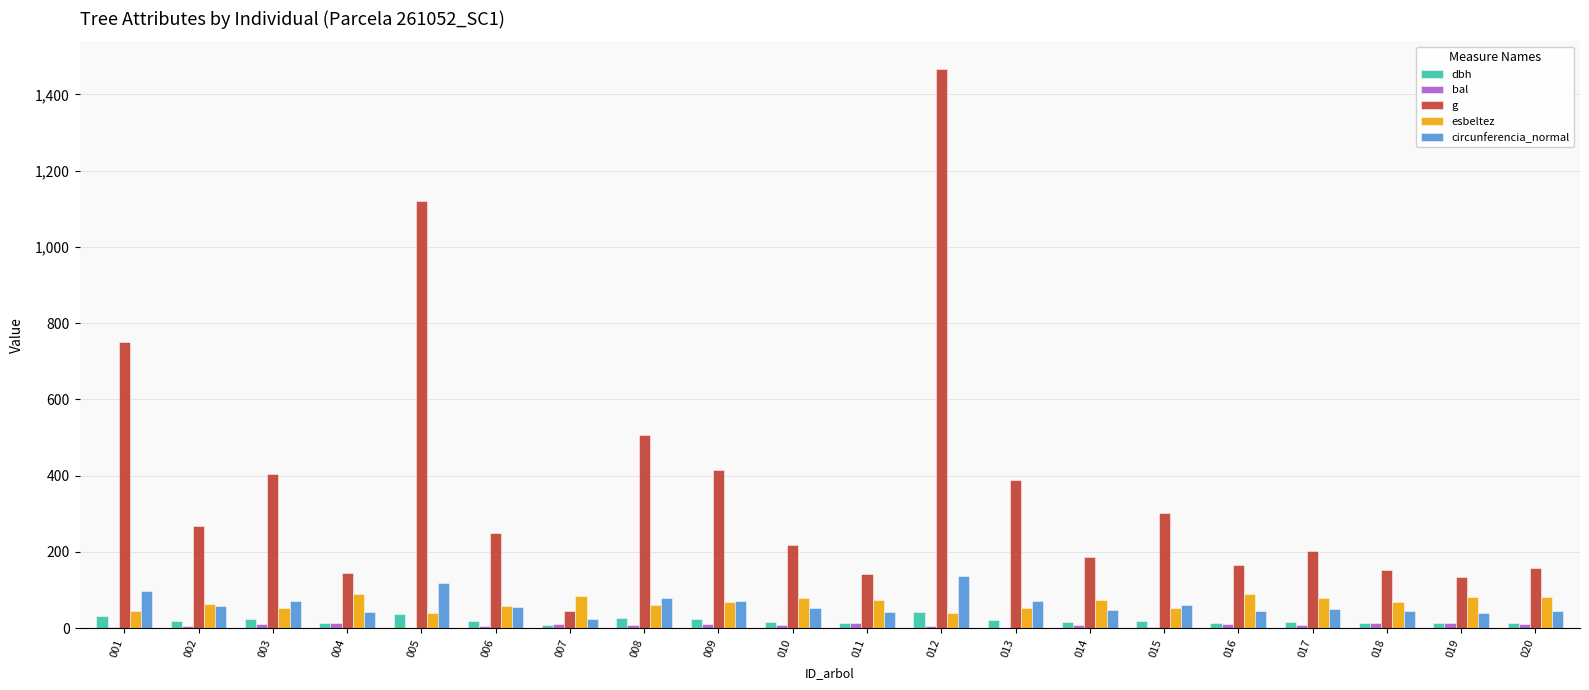

What is the sum of all circunferencia_normal values?

1255.2